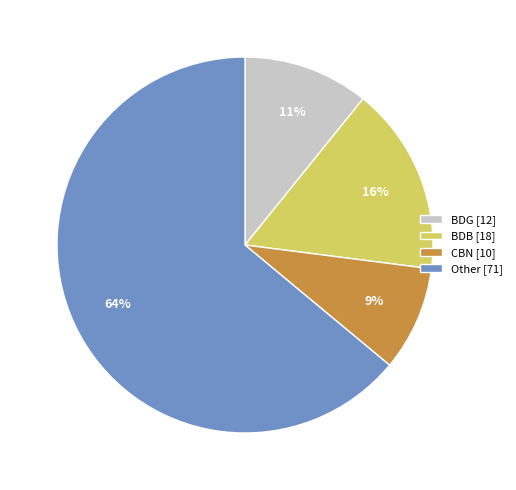

Between CBN [10] and Other [71], which is larger?

Other [71]